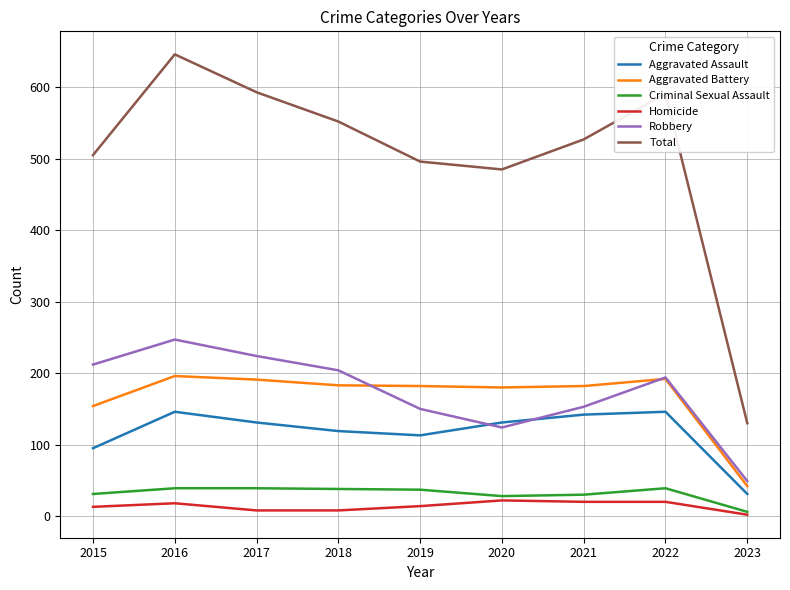

At which category is the sum across all series the highest?

2016